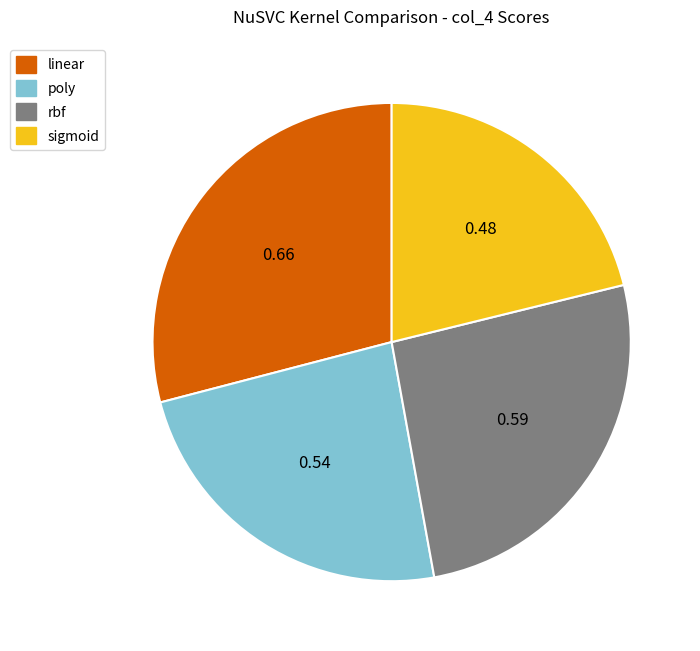

Which slice is the largest?

linear